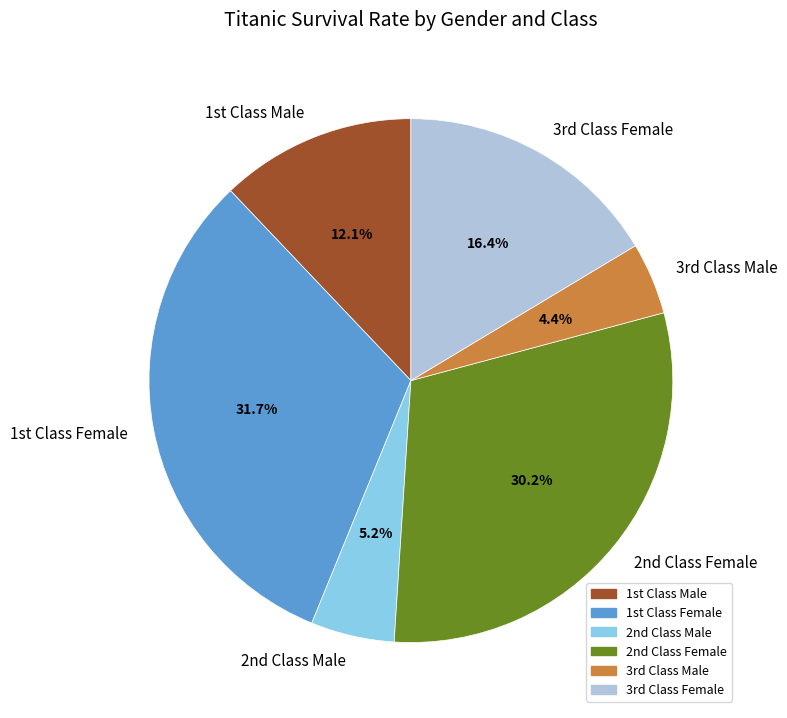

To the nearest percent, what is the average slice percentage?

17%